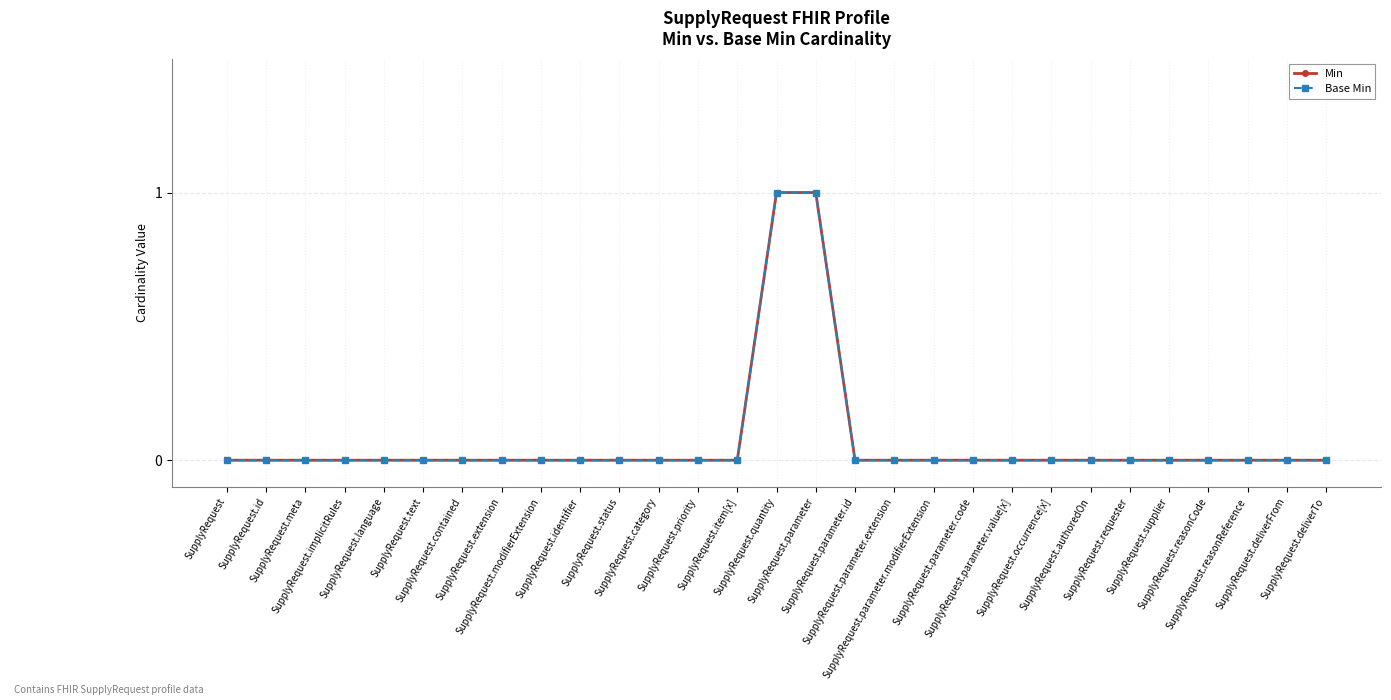

What is the maximum value shown in the chart?

1